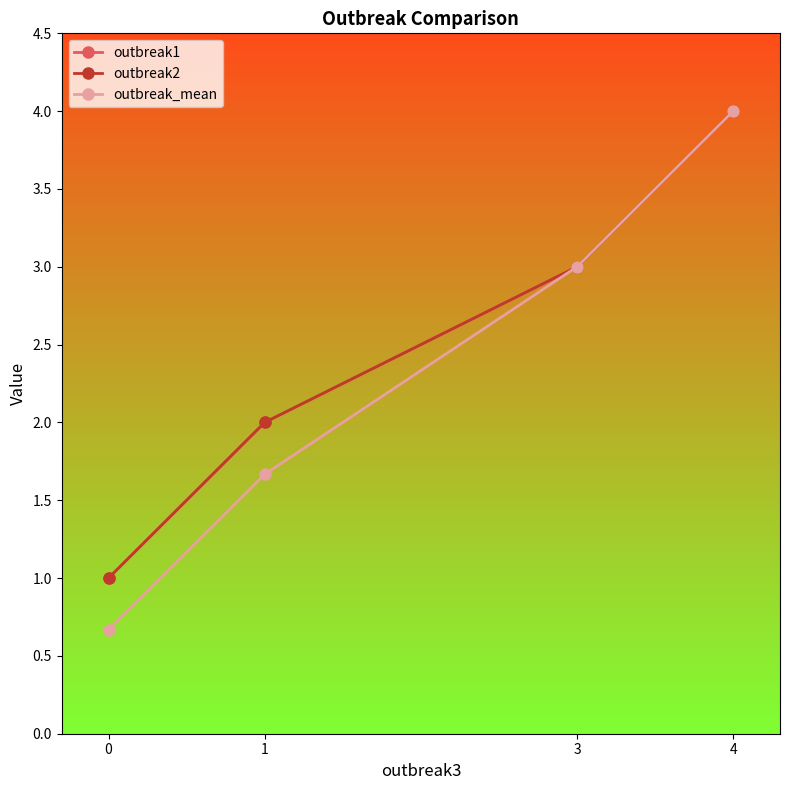

Is this an area chart (filled region under the line)?

No